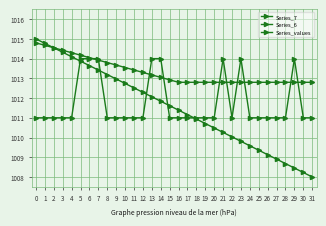

The Series_values series shows 580.8 at 0. True or false?

False